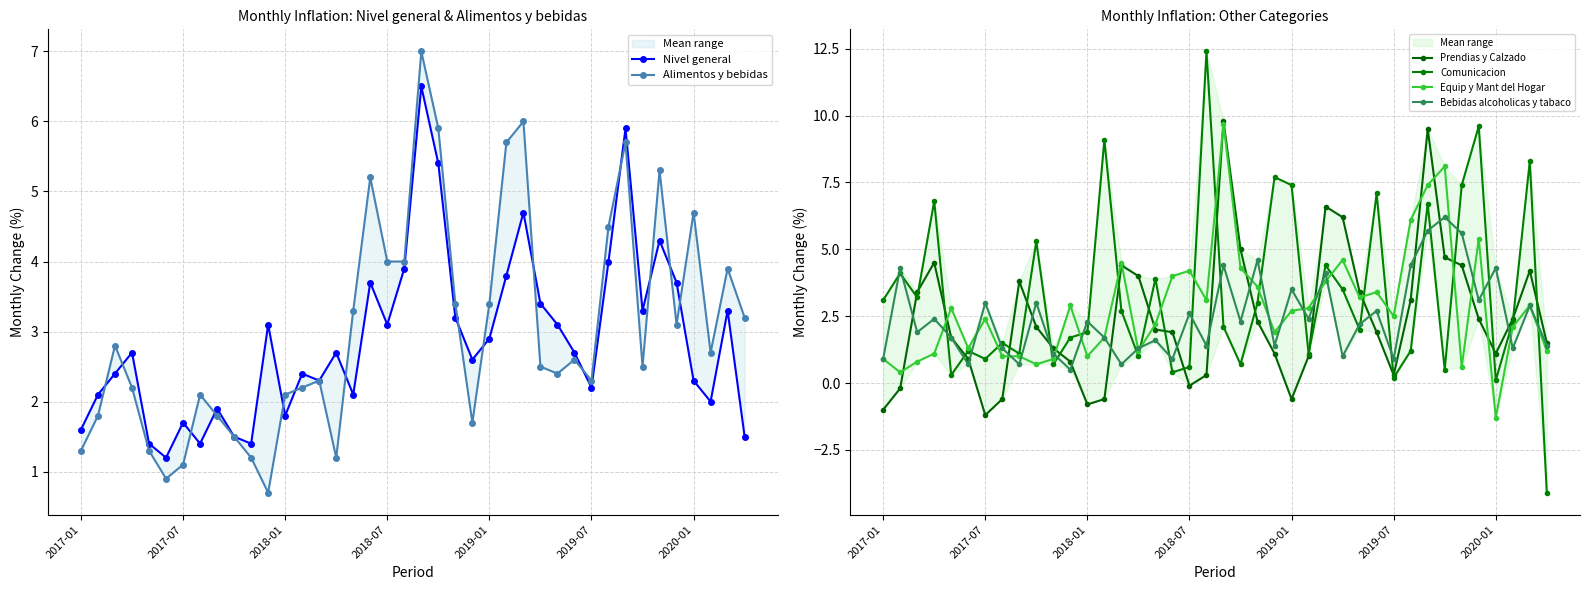

True or false: Equip y Mant del Hogar has a value of 5.4 at 35.

True